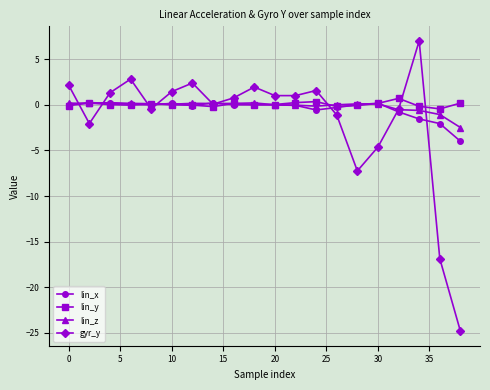

Which series has the widest spread of values?

gyr_y